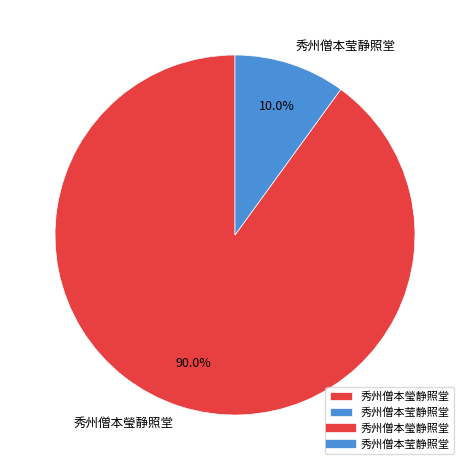

Which category has the smallest portion of the pie?

秀州僧本莹静照堂